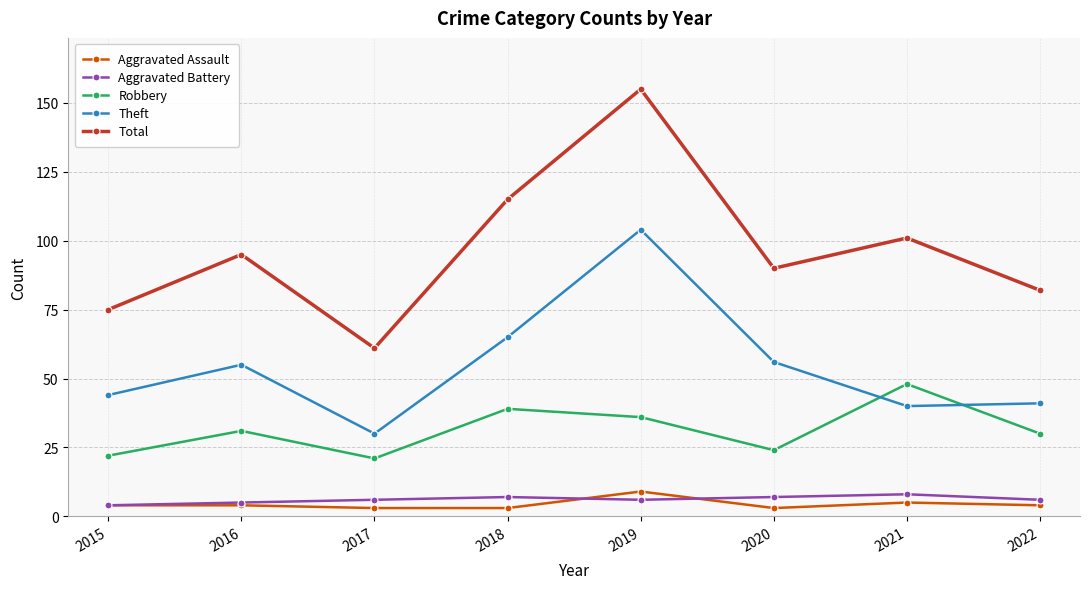

True or false: Theft and Total intersect in this chart.

False